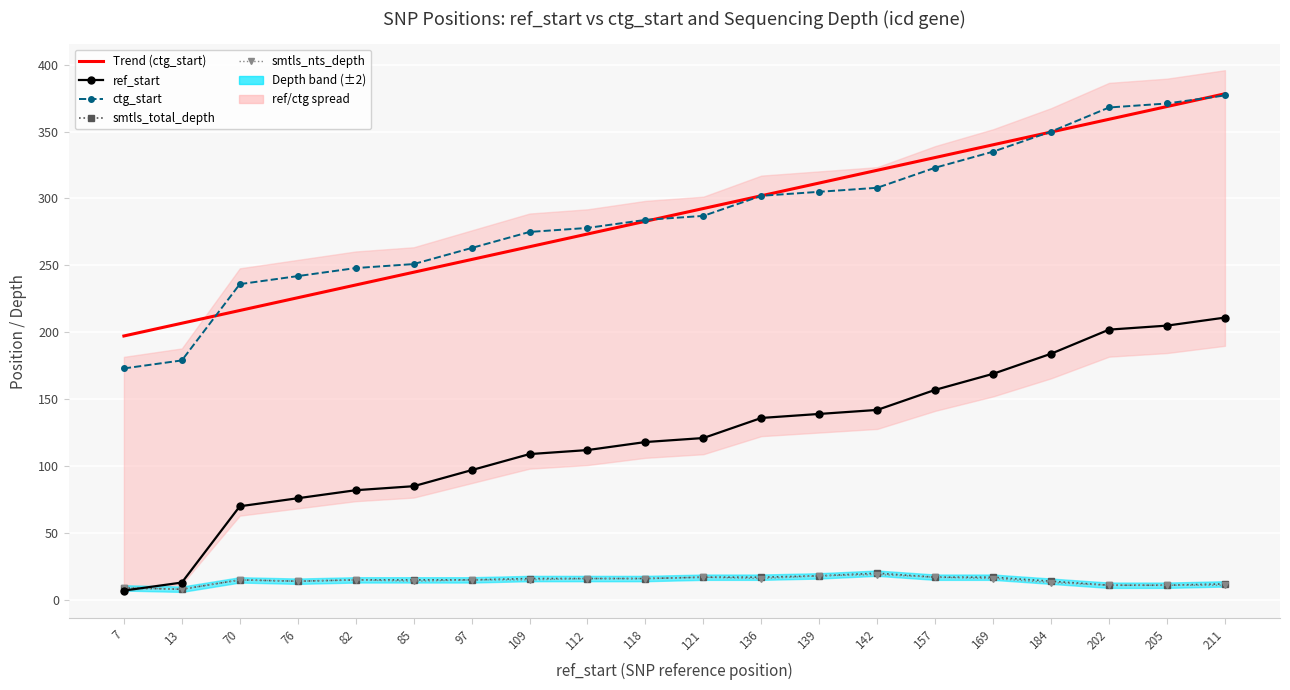

Is it true that ctg_start equals 350.0 at 184?

True